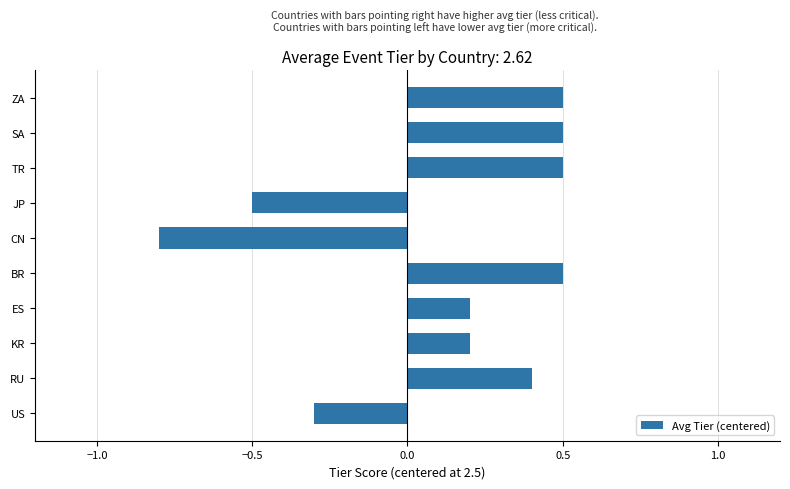

The chart shows a value of -0.5 at US. True or false?

False